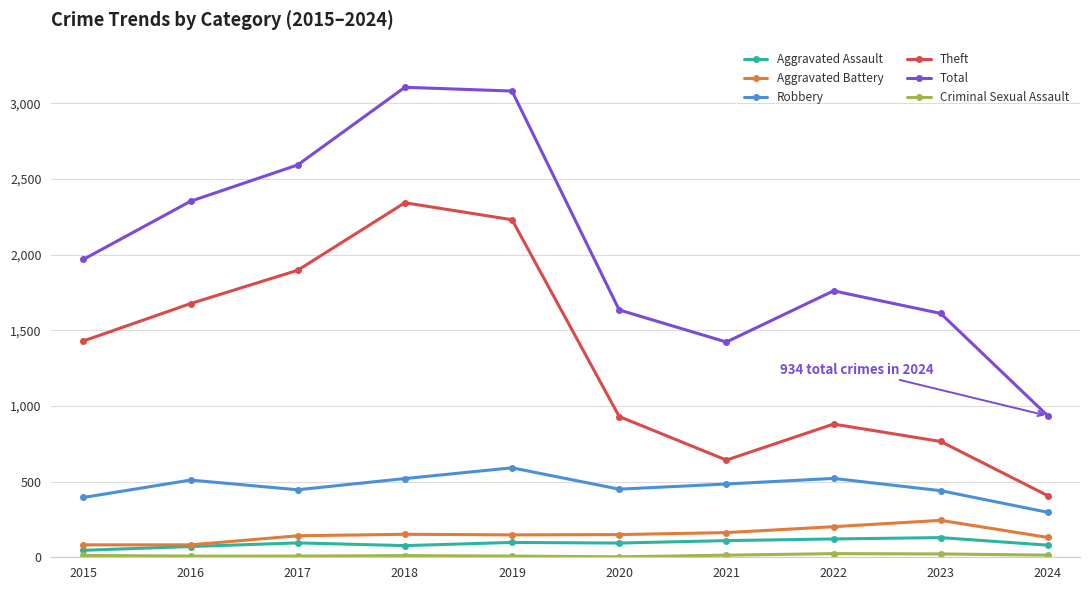

In Total, how many points are lower than both neighbors (excluding endpoints)?

1